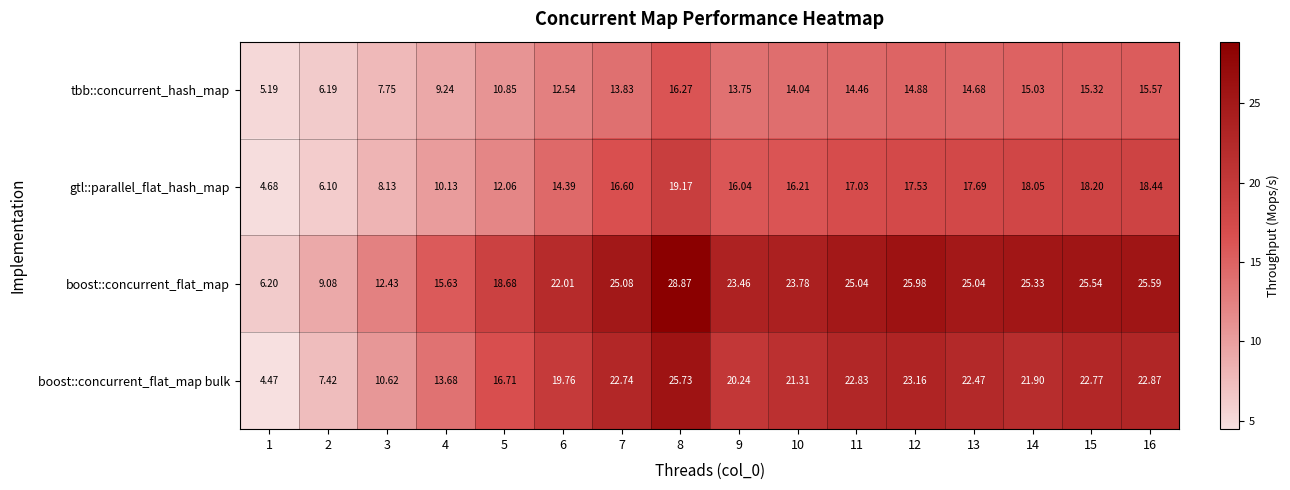

List the series in order of their overall mean, highest first.

boost::concurrent_flat_map, boost::concurrent_flat_map bulk, gtl::parallel_flat_hash_map, tbb::concurrent_hash_map